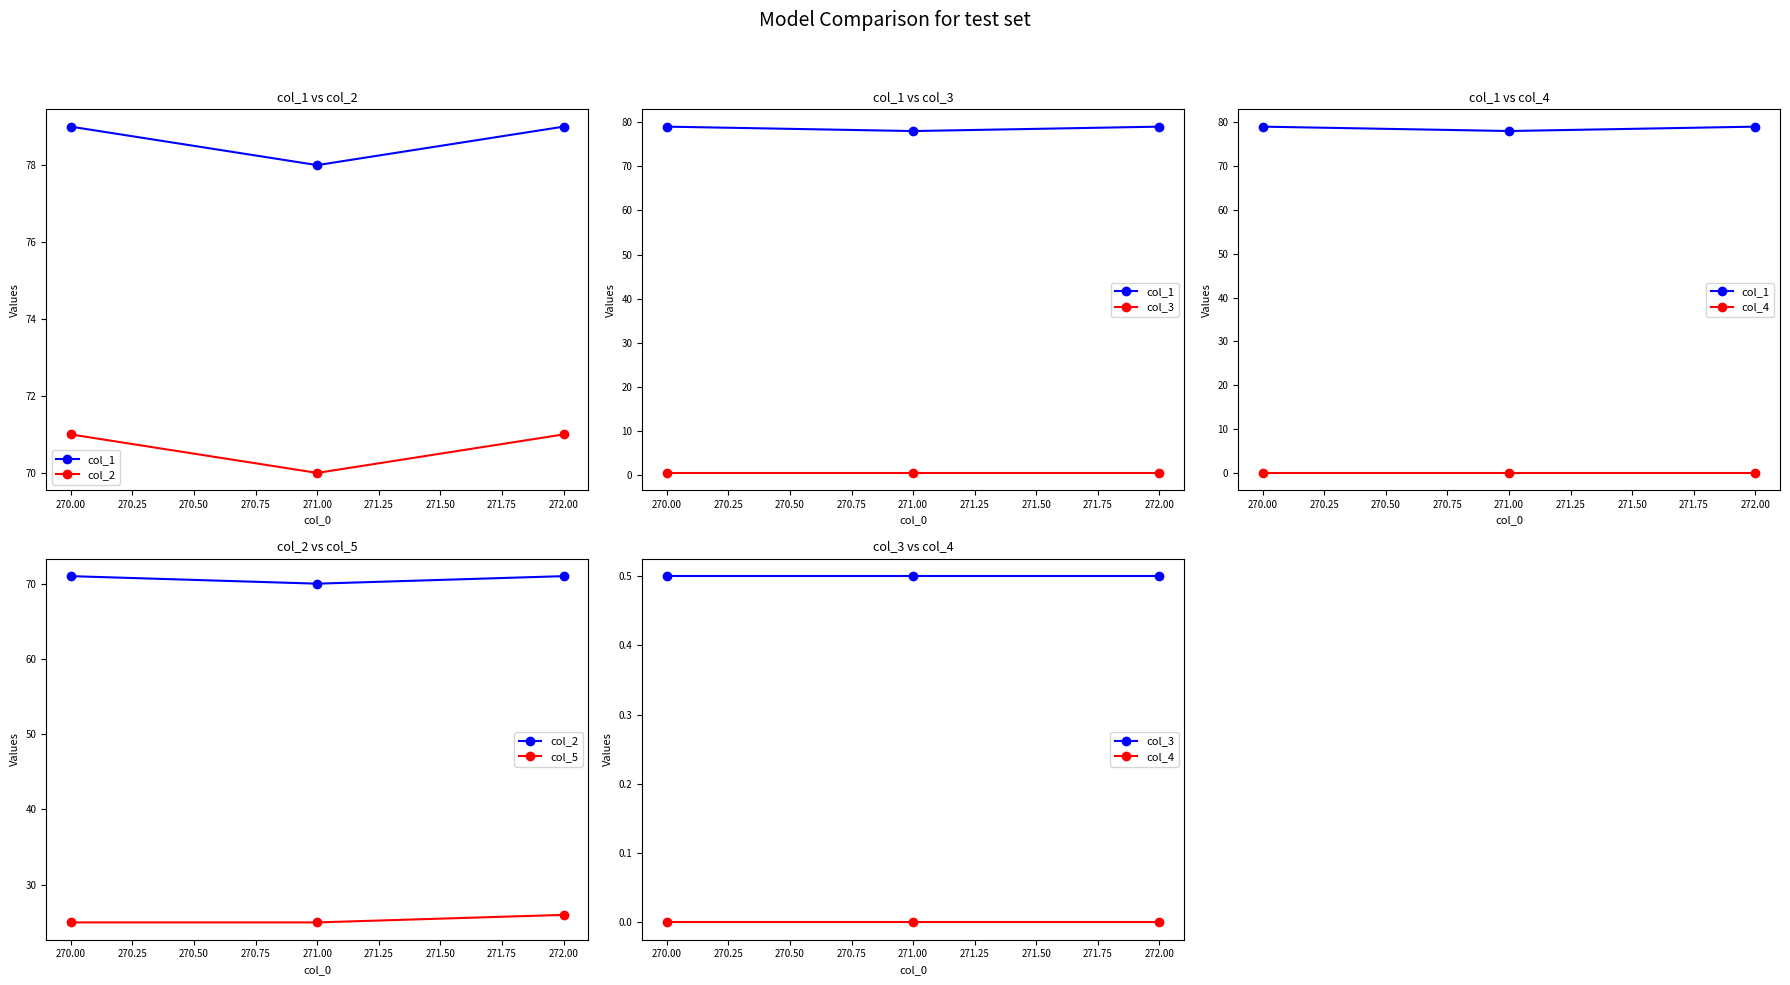

Reading left to right, transcribe all the data shown in this chart.

col_1: 79.0	78.0	79.0
col_2: 71.0	70.0	71.0
col_3: 0.5	0.5	0.5
col_4: 0.0	0.0	0.0
col_5: 25.0	25.0	26.0